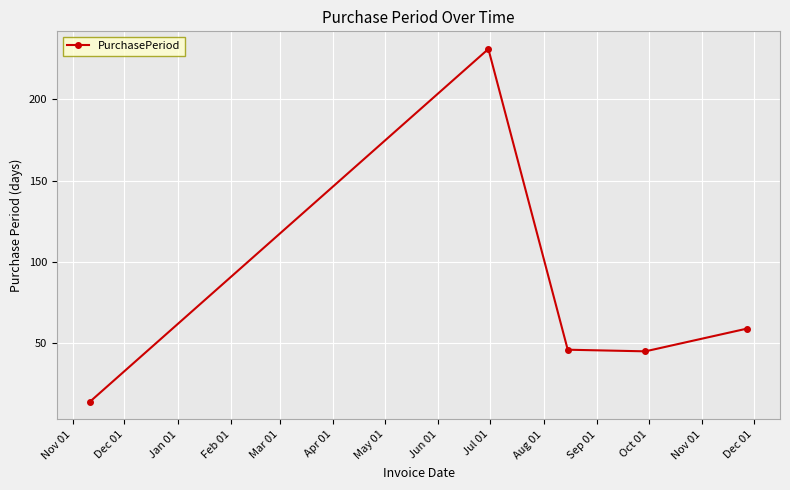

What is the value of the 4th point from the left?

45